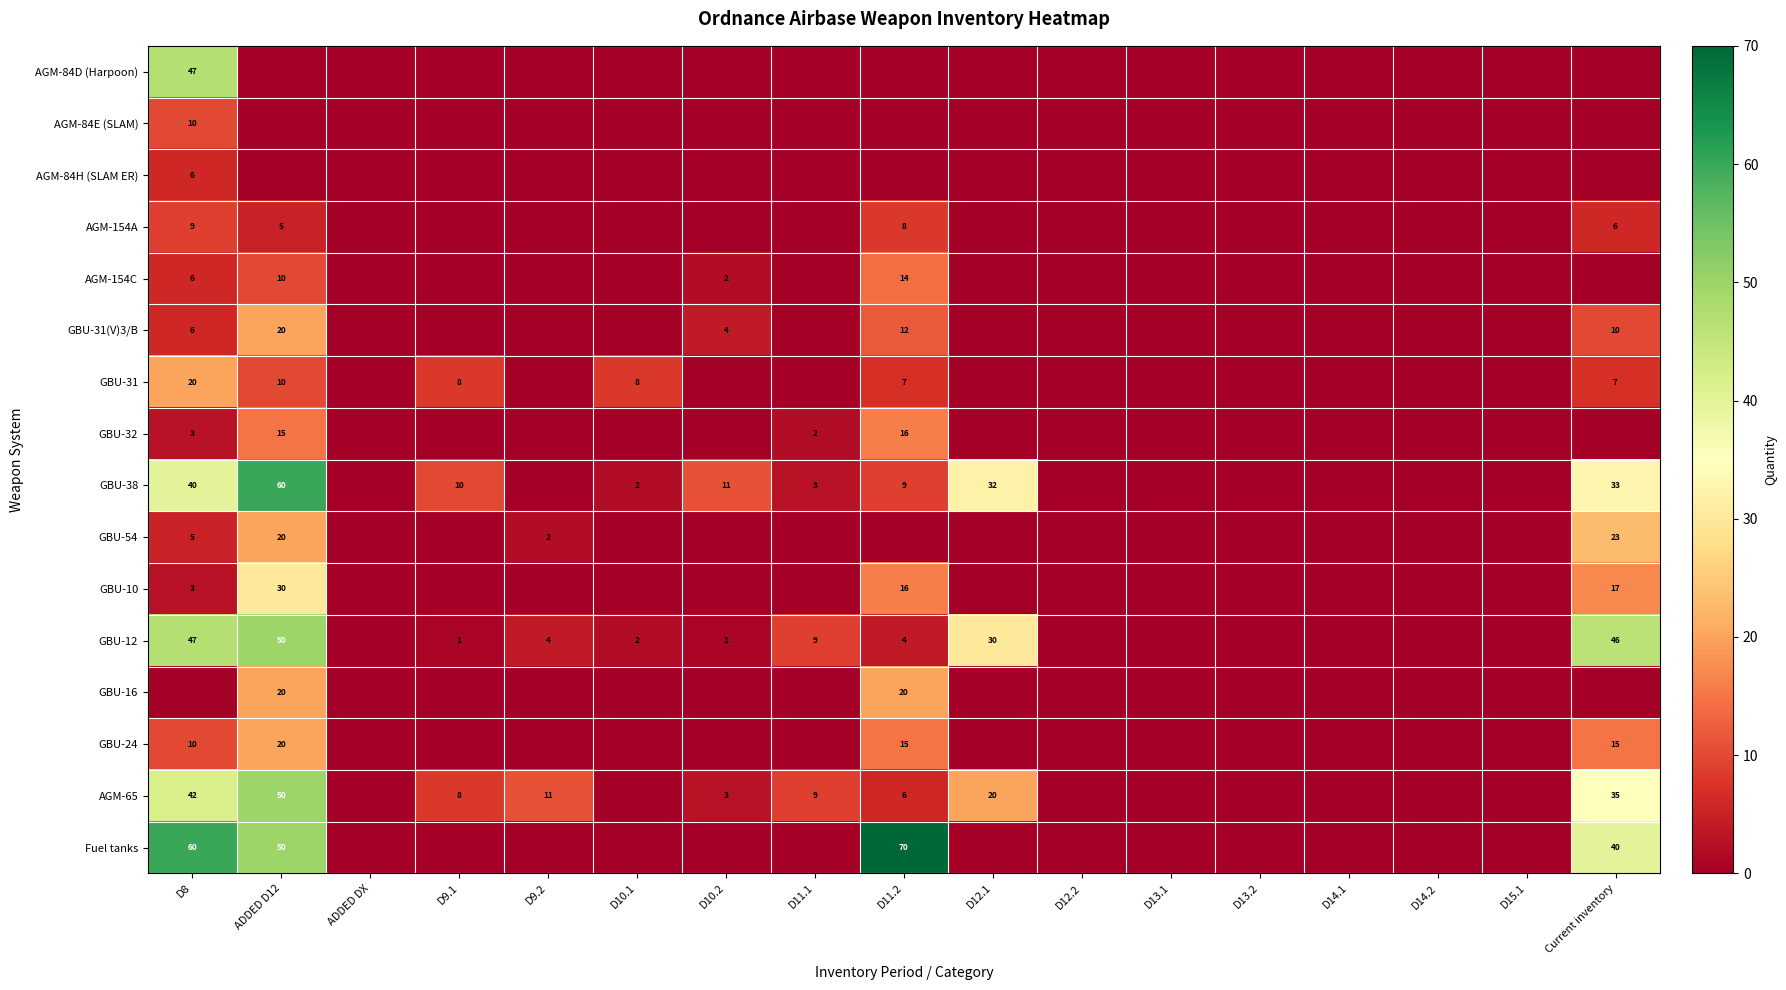

What is the difference between the GBU-38 values at D11.2 and D10.2?

2